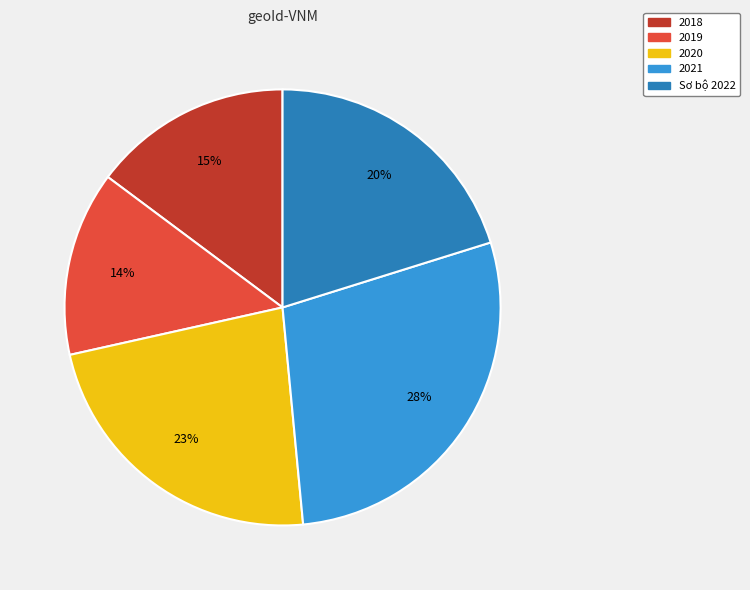

What is the ratio of the value at Sơ bộ 2022 to the value at 2020?

0.9